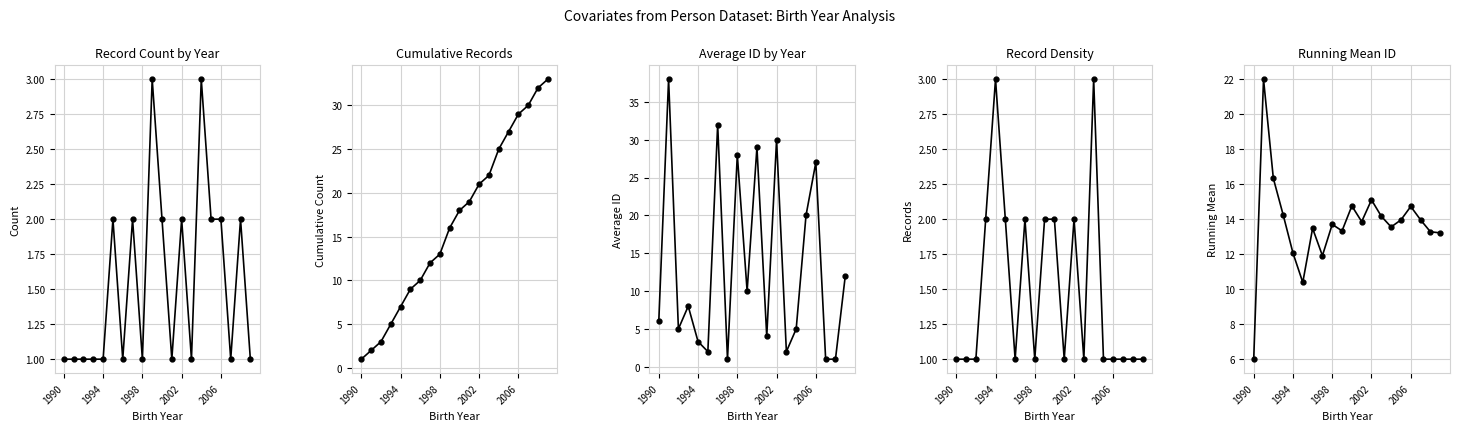

Reading right to left, extract all data points from this chart.

Count by Birth Year: 1.0	2.0	1.0	2.0	2.0	3.0	1.0	2.0	1.0	2.0	3.0	1.0	2.0	1.0	2.0	1.0	1.0	1.0	1.0	1.0
Cumulative Count: 33.0	32.0	30.0	29.0	27.0	25.0	22.0	21.0	19.0	18.0	16.0	13.0	12.0	10.0	9.0	7.0	5.0	3.0	2.0	1.0
Average ID by Year: 12.0	1.0	1.0	27.0	20.0	5.0	2.0	30.0	4.0	29.0	10.0	28.0	1.0	32.0	2.0	3.3	8.0	5.0	38.0	6.0
Record Count: 1.0	1.0	1.0	1.0	1.0	3.0	1.0	2.0	1.0	2.0	2.0	1.0	2.0	1.0	2.0	3.0	2.0	1.0	1.0	1.0
Running Mean ID: 13.2	13.3	14.0	14.7	14.0	13.6	14.2	15.1	13.9	14.8	13.3	13.7	11.9	13.5	10.4	12.1	14.2	16.3	22.0	6.0